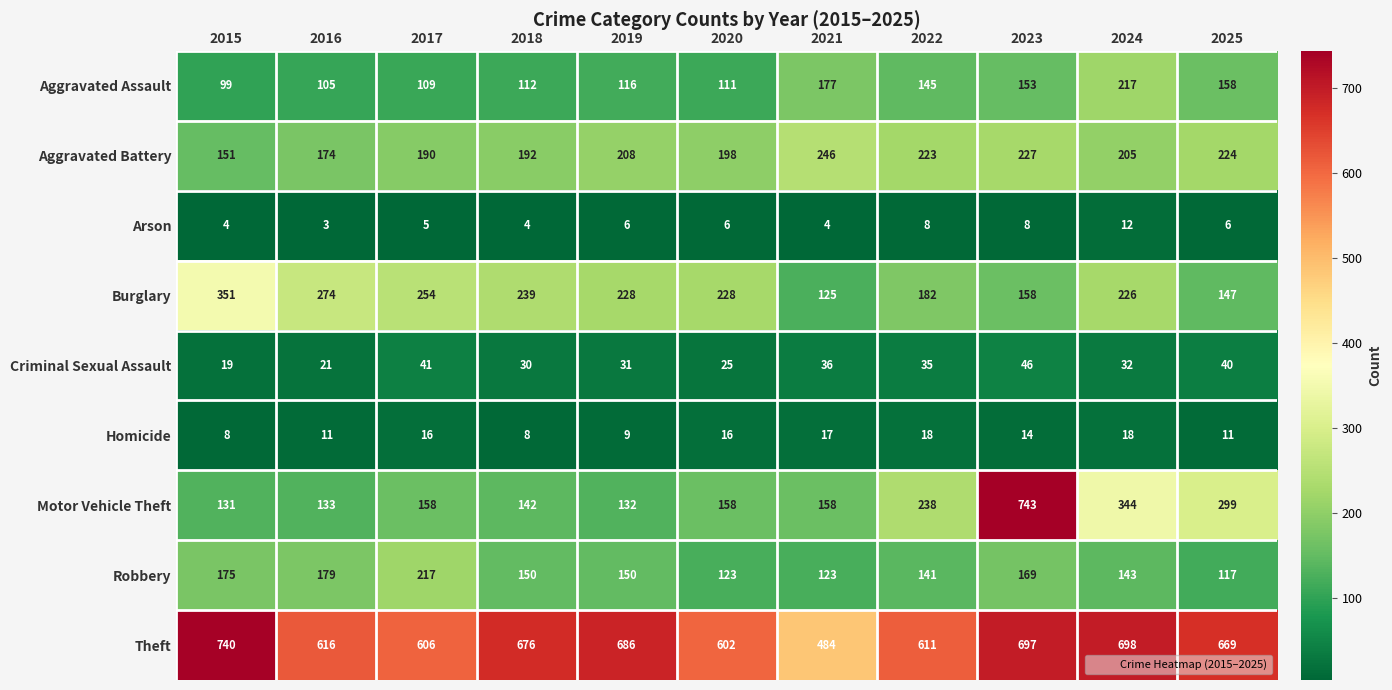

Which label corresponds to the largest value in the chart?

2023